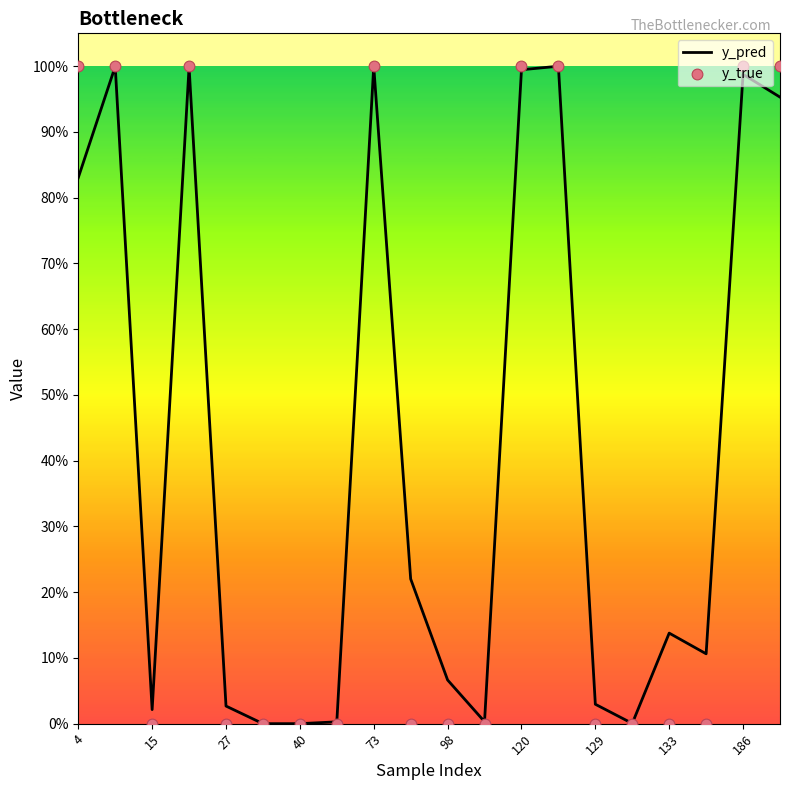

Which series reaches the minimum Y coordinate?

y_true